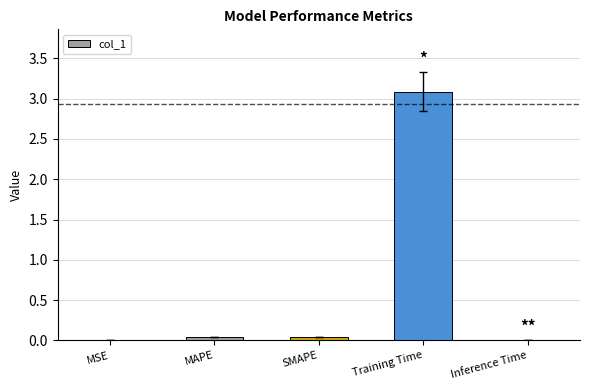

Read the value at Training Time.

3.1